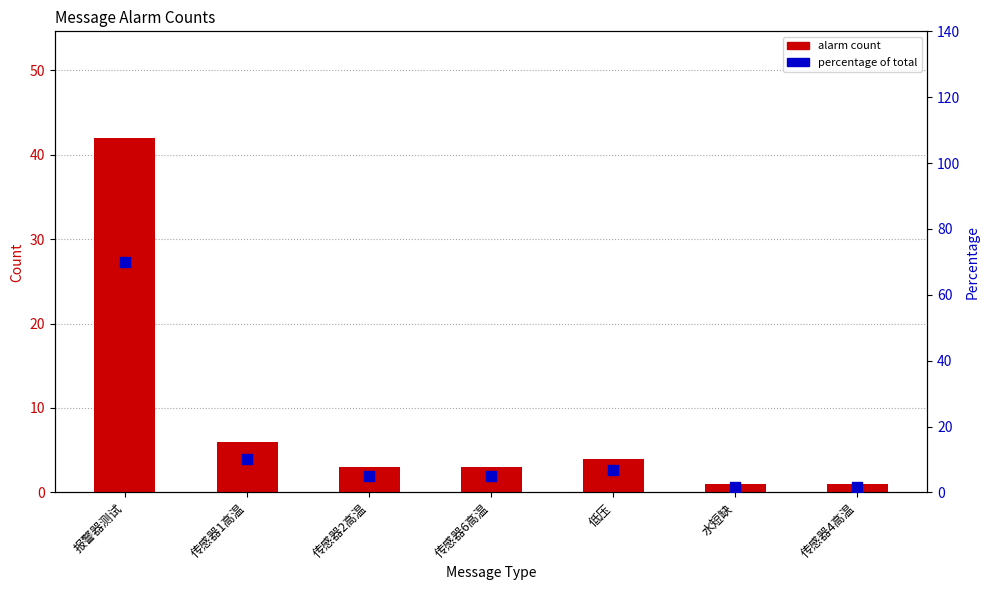

Which series has the largest total across all categories?

percentage of total